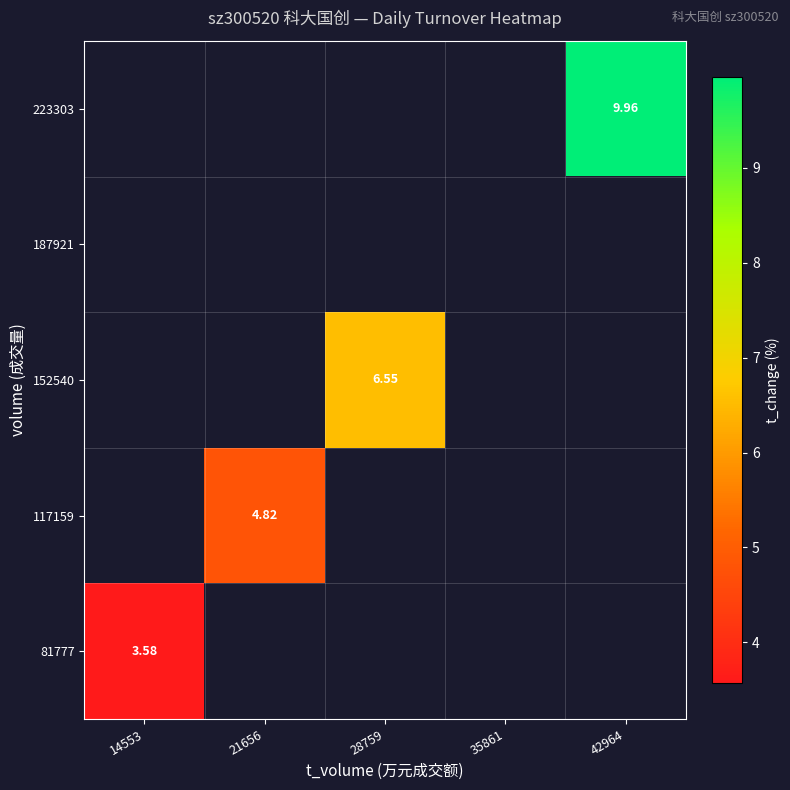

List the series in order of their overall mean, highest first.

81777, 117159, 152540, 187921, 223303